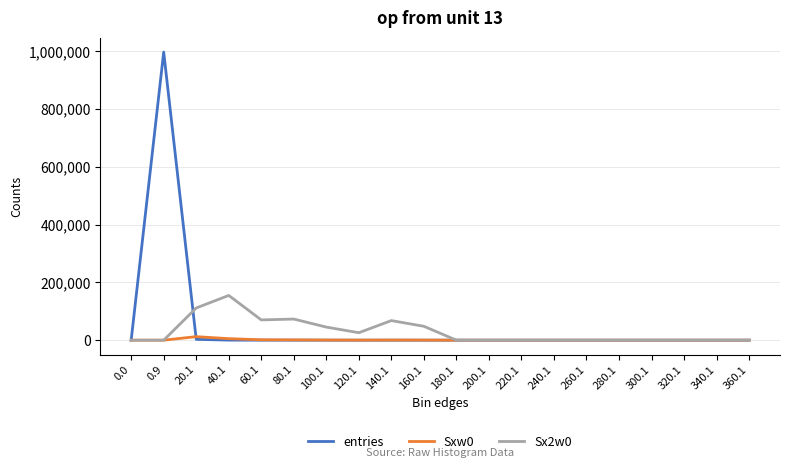

What is the sum of all Sx2w0 values?

596432